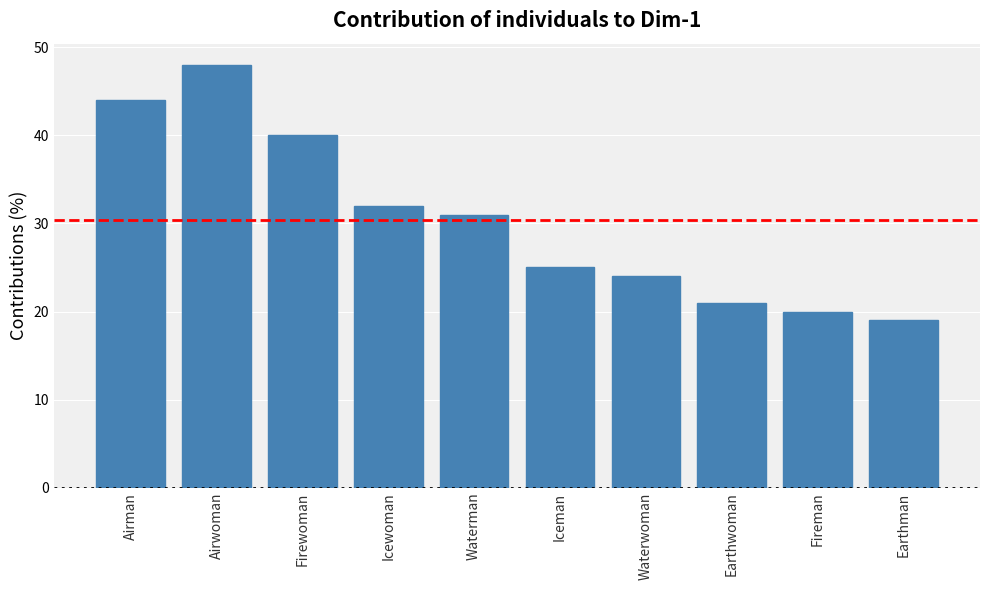

Reading left to right, list all the values displayed in this chart.

Airman=44	Airwoman=48	Firewoman=40	Icewoman=32	Waterman=31	Iceman=25	Waterwoman=24	Earthwoman=21	Fireman=20	Earthman=19